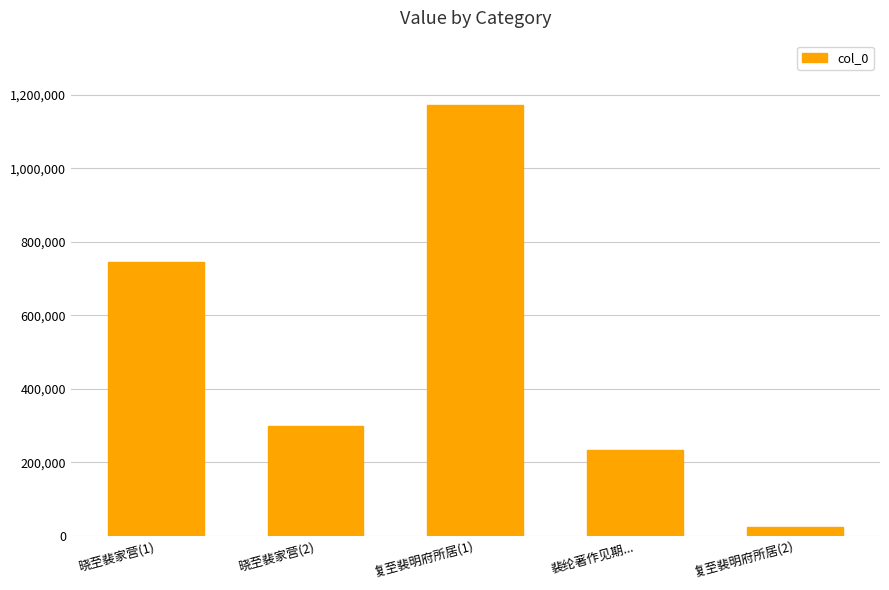

What is the maximum value shown in the chart?

1171094